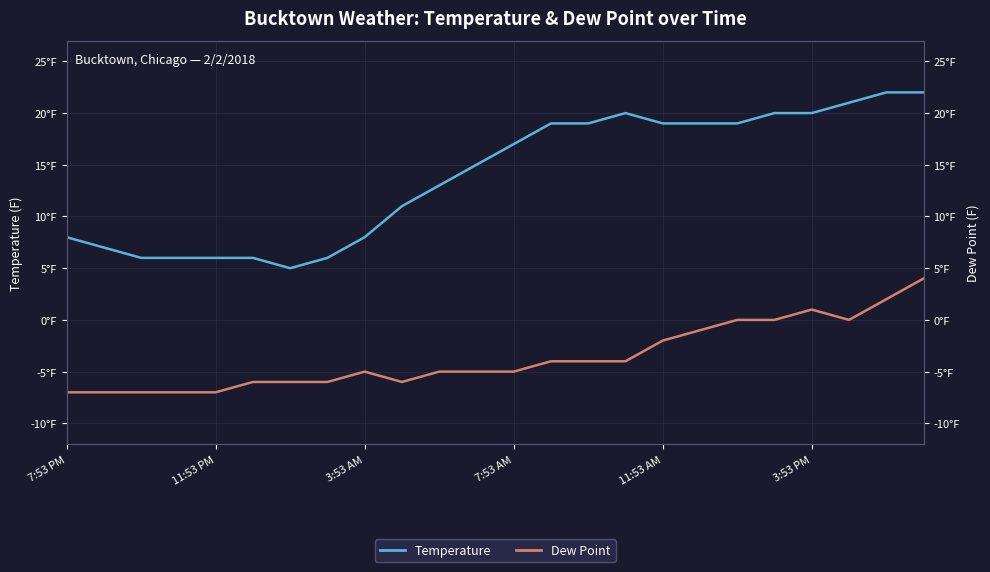

Reading left to right, extract all data points from this chart.

Temperature: 8	7	6	6	6	6	5	6	8	11	13	15	17	19	19	20	19	19	19	20	20	21	22	22
Dew Point: -7	-7	-7	-7	-7	-6	-6	-6	-5	-6	-5	-5	-5	-4	-4	-4	-2	-1	0	0	1	0	2	4